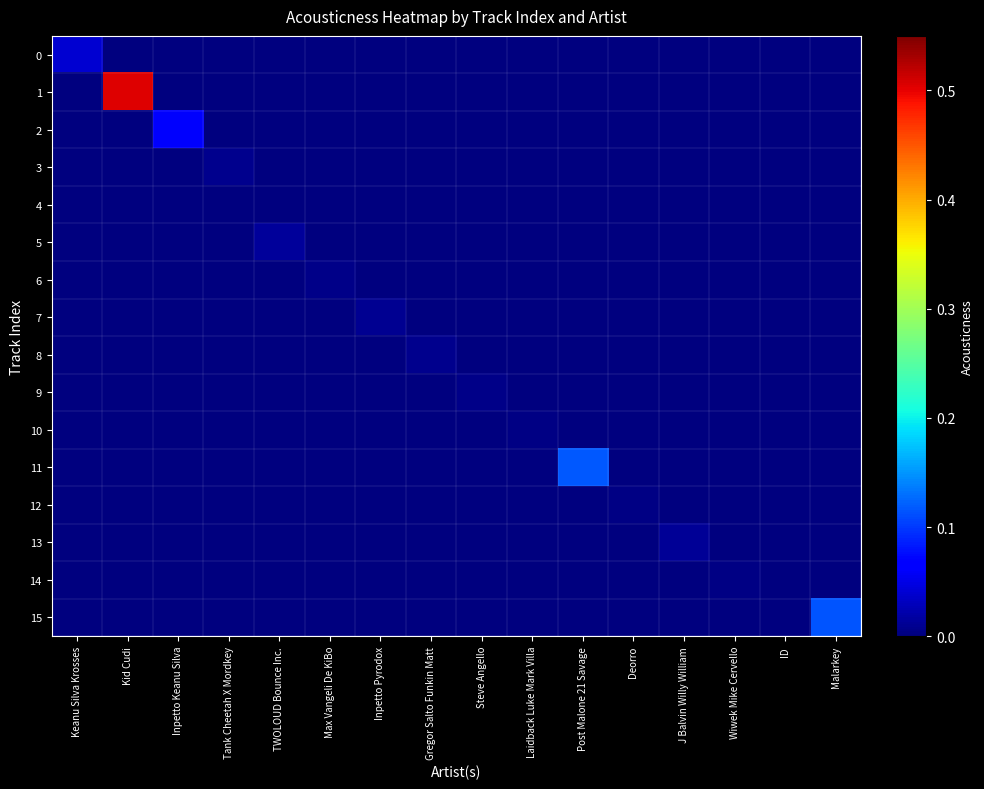

Reading right to left, transcribe all the data shown in this chart.

0: Malarkey=0.0	ID=0.0	Wiwek Mike Cervello=0.0	J Balvin Willy William=0.0	Deorro=0.0	Post Malone 21 Savage=0.0	Laidback Luke Mark Villa=0.0	Steve Angello=0.0	Gregor Salto Funkin Matt=0.0	Inpetto Pyrodox=0.0	Max Vangeli De KiBo=0.0	TWOLOUD Bounce Inc.=0.0	Tank Cheetah X Mordkey=0.0	Inpetto Keanu Silva=0.0	Kid Cudi=0.0	Keanu Silva Krosses=0.0
1: Malarkey=0.0	ID=0.0	Wiwek Mike Cervello=0.0	J Balvin Willy William=0.0	Deorro=0.0	Post Malone 21 Savage=0.0	Laidback Luke Mark Villa=0.0	Steve Angello=0.0	Gregor Salto Funkin Matt=0.0	Inpetto Pyrodox=0.0	Max Vangeli De KiBo=0.0	TWOLOUD Bounce Inc.=0.0	Tank Cheetah X Mordkey=0.0	Inpetto Keanu Silva=0.0	Kid Cudi=0.5	Keanu Silva Krosses=0.0
2: Malarkey=0.0	ID=0.0	Wiwek Mike Cervello=0.0	J Balvin Willy William=0.0	Deorro=0.0	Post Malone 21 Savage=0.0	Laidback Luke Mark Villa=0.0	Steve Angello=0.0	Gregor Salto Funkin Matt=0.0	Inpetto Pyrodox=0.0	Max Vangeli De KiBo=0.0	TWOLOUD Bounce Inc.=0.0	Tank Cheetah X Mordkey=0.0	Inpetto Keanu Silva=0.1	Kid Cudi=0.0	Keanu Silva Krosses=0.0
3: Malarkey=0.0	ID=0.0	Wiwek Mike Cervello=0.0	J Balvin Willy William=0.0	Deorro=0.0	Post Malone 21 Savage=0.0	Laidback Luke Mark Villa=0.0	Steve Angello=0.0	Gregor Salto Funkin Matt=0.0	Inpetto Pyrodox=0.0	Max Vangeli De KiBo=0.0	TWOLOUD Bounce Inc.=0.0	Tank Cheetah X Mordkey=0.0	Inpetto Keanu Silva=0.0	Kid Cudi=0.0	Keanu Silva Krosses=0.0
4: Malarkey=0.0	ID=0.0	Wiwek Mike Cervello=0.0	J Balvin Willy William=0.0	Deorro=0.0	Post Malone 21 Savage=0.0	Laidback Luke Mark Villa=0.0	Steve Angello=0.0	Gregor Salto Funkin Matt=0.0	Inpetto Pyrodox=0.0	Max Vangeli De KiBo=0.0	TWOLOUD Bounce Inc.=0.0	Tank Cheetah X Mordkey=0.0	Inpetto Keanu Silva=0.0	Kid Cudi=0.0	Keanu Silva Krosses=0.0
5: Malarkey=0.0	ID=0.0	Wiwek Mike Cervello=0.0	J Balvin Willy William=0.0	Deorro=0.0	Post Malone 21 Savage=0.0	Laidback Luke Mark Villa=0.0	Steve Angello=0.0	Gregor Salto Funkin Matt=0.0	Inpetto Pyrodox=0.0	Max Vangeli De KiBo=0.0	TWOLOUD Bounce Inc.=0.0	Tank Cheetah X Mordkey=0.0	Inpetto Keanu Silva=0.0	Kid Cudi=0.0	Keanu Silva Krosses=0.0
6: Malarkey=0.0	ID=0.0	Wiwek Mike Cervello=0.0	J Balvin Willy William=0.0	Deorro=0.0	Post Malone 21 Savage=0.0	Laidback Luke Mark Villa=0.0	Steve Angello=0.0	Gregor Salto Funkin Matt=0.0	Inpetto Pyrodox=0.0	Max Vangeli De KiBo=0.0	TWOLOUD Bounce Inc.=0.0	Tank Cheetah X Mordkey=0.0	Inpetto Keanu Silva=0.0	Kid Cudi=0.0	Keanu Silva Krosses=0.0
7: Malarkey=0.0	ID=0.0	Wiwek Mike Cervello=0.0	J Balvin Willy William=0.0	Deorro=0.0	Post Malone 21 Savage=0.0	Laidback Luke Mark Villa=0.0	Steve Angello=0.0	Gregor Salto Funkin Matt=0.0	Inpetto Pyrodox=0.0	Max Vangeli De KiBo=0.0	TWOLOUD Bounce Inc.=0.0	Tank Cheetah X Mordkey=0.0	Inpetto Keanu Silva=0.0	Kid Cudi=0.0	Keanu Silva Krosses=0.0
8: Malarkey=0.0	ID=0.0	Wiwek Mike Cervello=0.0	J Balvin Willy William=0.0	Deorro=0.0	Post Malone 21 Savage=0.0	Laidback Luke Mark Villa=0.0	Steve Angello=0.0	Gregor Salto Funkin Matt=0.0	Inpetto Pyrodox=0.0	Max Vangeli De KiBo=0.0	TWOLOUD Bounce Inc.=0.0	Tank Cheetah X Mordkey=0.0	Inpetto Keanu Silva=0.0	Kid Cudi=0.0	Keanu Silva Krosses=0.0
9: Malarkey=0.0	ID=0.0	Wiwek Mike Cervello=0.0	J Balvin Willy William=0.0	Deorro=0.0	Post Malone 21 Savage=0.0	Laidback Luke Mark Villa=0.0	Steve Angello=0.0	Gregor Salto Funkin Matt=0.0	Inpetto Pyrodox=0.0	Max Vangeli De KiBo=0.0	TWOLOUD Bounce Inc.=0.0	Tank Cheetah X Mordkey=0.0	Inpetto Keanu Silva=0.0	Kid Cudi=0.0	Keanu Silva Krosses=0.0
10: Malarkey=0.0	ID=0.0	Wiwek Mike Cervello=0.0	J Balvin Willy William=0.0	Deorro=0.0	Post Malone 21 Savage=0.0	Laidback Luke Mark Villa=0.0	Steve Angello=0.0	Gregor Salto Funkin Matt=0.0	Inpetto Pyrodox=0.0	Max Vangeli De KiBo=0.0	TWOLOUD Bounce Inc.=0.0	Tank Cheetah X Mordkey=0.0	Inpetto Keanu Silva=0.0	Kid Cudi=0.0	Keanu Silva Krosses=0.0
11: Malarkey=0.0	ID=0.0	Wiwek Mike Cervello=0.0	J Balvin Willy William=0.0	Deorro=0.0	Post Malone 21 Savage=0.1	Laidback Luke Mark Villa=0.0	Steve Angello=0.0	Gregor Salto Funkin Matt=0.0	Inpetto Pyrodox=0.0	Max Vangeli De KiBo=0.0	TWOLOUD Bounce Inc.=0.0	Tank Cheetah X Mordkey=0.0	Inpetto Keanu Silva=0.0	Kid Cudi=0.0	Keanu Silva Krosses=0.0
12: Malarkey=0.0	ID=0.0	Wiwek Mike Cervello=0.0	J Balvin Willy William=0.0	Deorro=0.0	Post Malone 21 Savage=0.0	Laidback Luke Mark Villa=0.0	Steve Angello=0.0	Gregor Salto Funkin Matt=0.0	Inpetto Pyrodox=0.0	Max Vangeli De KiBo=0.0	TWOLOUD Bounce Inc.=0.0	Tank Cheetah X Mordkey=0.0	Inpetto Keanu Silva=0.0	Kid Cudi=0.0	Keanu Silva Krosses=0.0
13: Malarkey=0.0	ID=0.0	Wiwek Mike Cervello=0.0	J Balvin Willy William=0.0	Deorro=0.0	Post Malone 21 Savage=0.0	Laidback Luke Mark Villa=0.0	Steve Angello=0.0	Gregor Salto Funkin Matt=0.0	Inpetto Pyrodox=0.0	Max Vangeli De KiBo=0.0	TWOLOUD Bounce Inc.=0.0	Tank Cheetah X Mordkey=0.0	Inpetto Keanu Silva=0.0	Kid Cudi=0.0	Keanu Silva Krosses=0.0
14: Malarkey=0.0	ID=0.0	Wiwek Mike Cervello=0.0	J Balvin Willy William=0.0	Deorro=0.0	Post Malone 21 Savage=0.0	Laidback Luke Mark Villa=0.0	Steve Angello=0.0	Gregor Salto Funkin Matt=0.0	Inpetto Pyrodox=0.0	Max Vangeli De KiBo=0.0	TWOLOUD Bounce Inc.=0.0	Tank Cheetah X Mordkey=0.0	Inpetto Keanu Silva=0.0	Kid Cudi=0.0	Keanu Silva Krosses=0.0
15: Malarkey=0.1	ID=0.0	Wiwek Mike Cervello=0.0	J Balvin Willy William=0.0	Deorro=0.0	Post Malone 21 Savage=0.0	Laidback Luke Mark Villa=0.0	Steve Angello=0.0	Gregor Salto Funkin Matt=0.0	Inpetto Pyrodox=0.0	Max Vangeli De KiBo=0.0	TWOLOUD Bounce Inc.=0.0	Tank Cheetah X Mordkey=0.0	Inpetto Keanu Silva=0.0	Kid Cudi=0.0	Keanu Silva Krosses=0.0